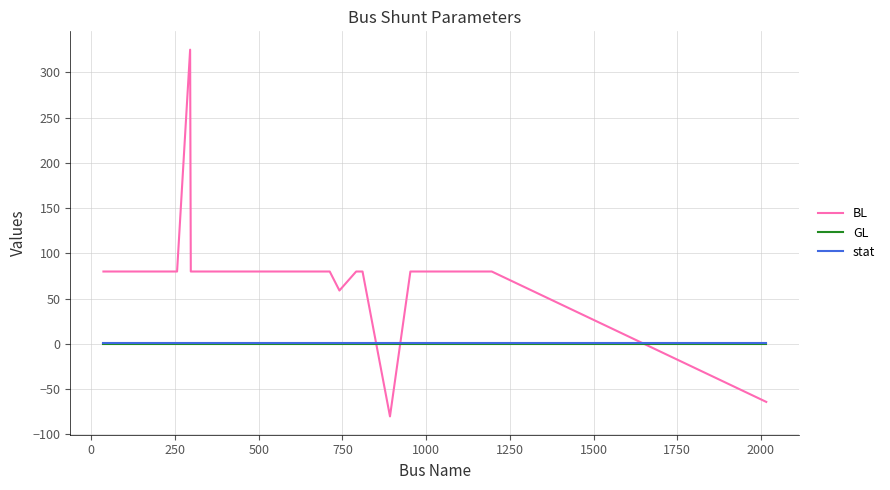

What is the smallest value displayed?

-80